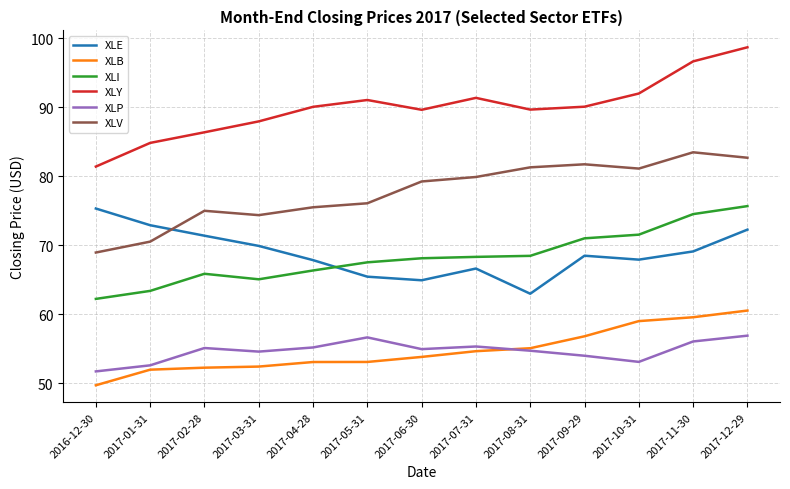

What is the average value of the XLB series?

54.8